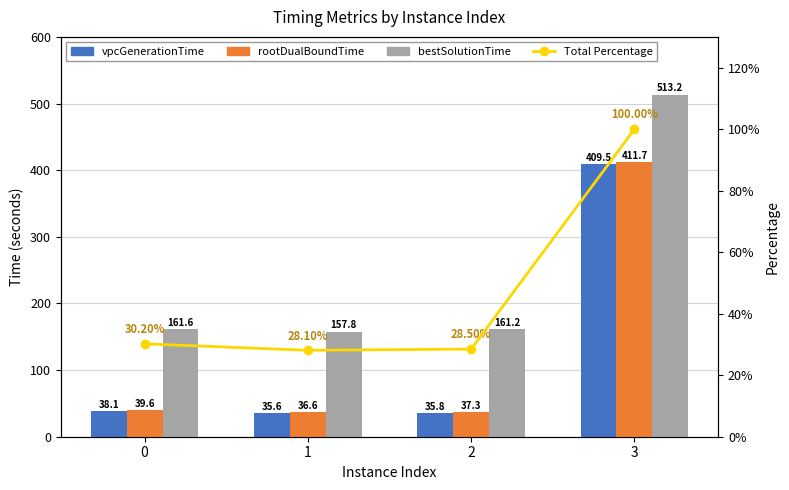

The Total Percentage series shows 20.1 at 0. True or false?

False